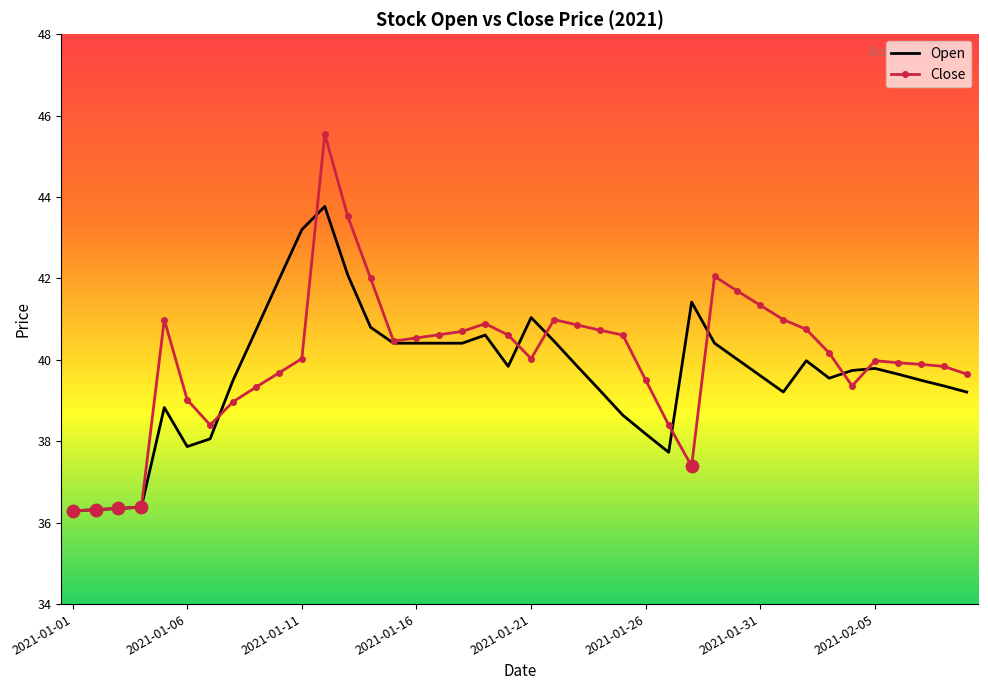

Which series has the widest spread of values?

Close